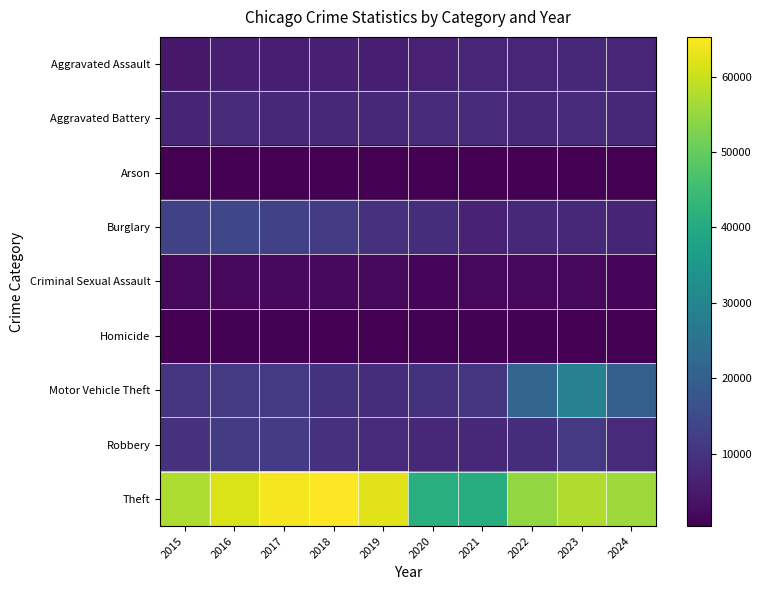

At which category does the chart reach its peak across all series?

2018